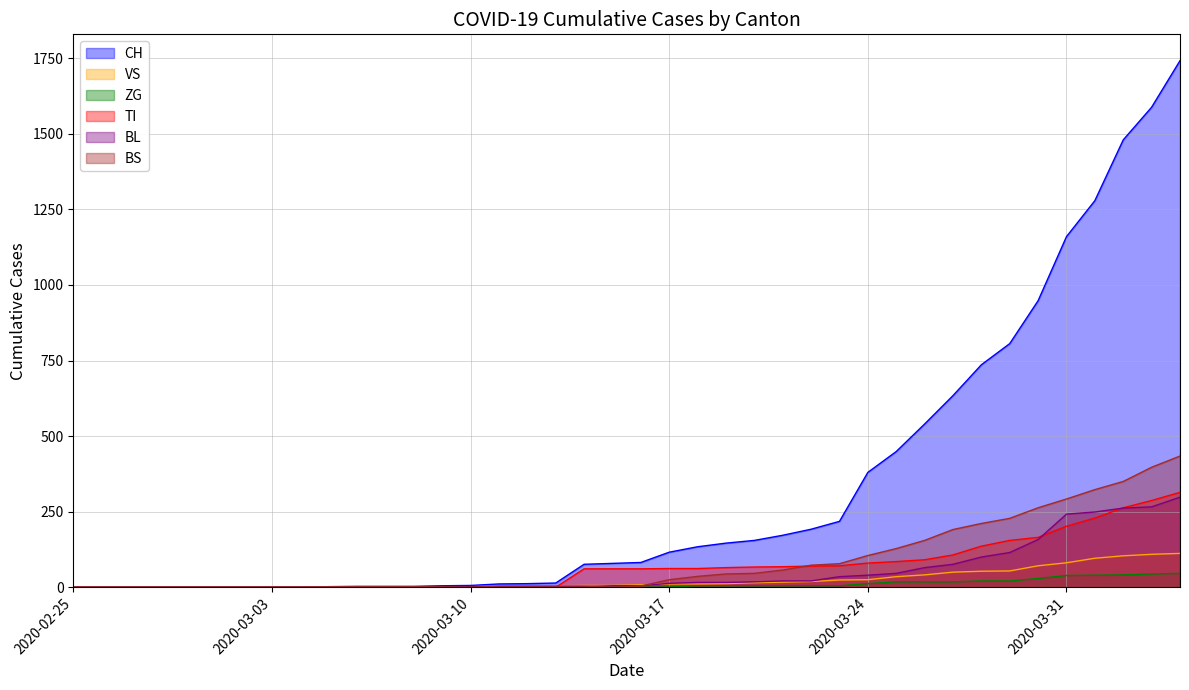

What is the total value across all series at 2020-03-28?

1257